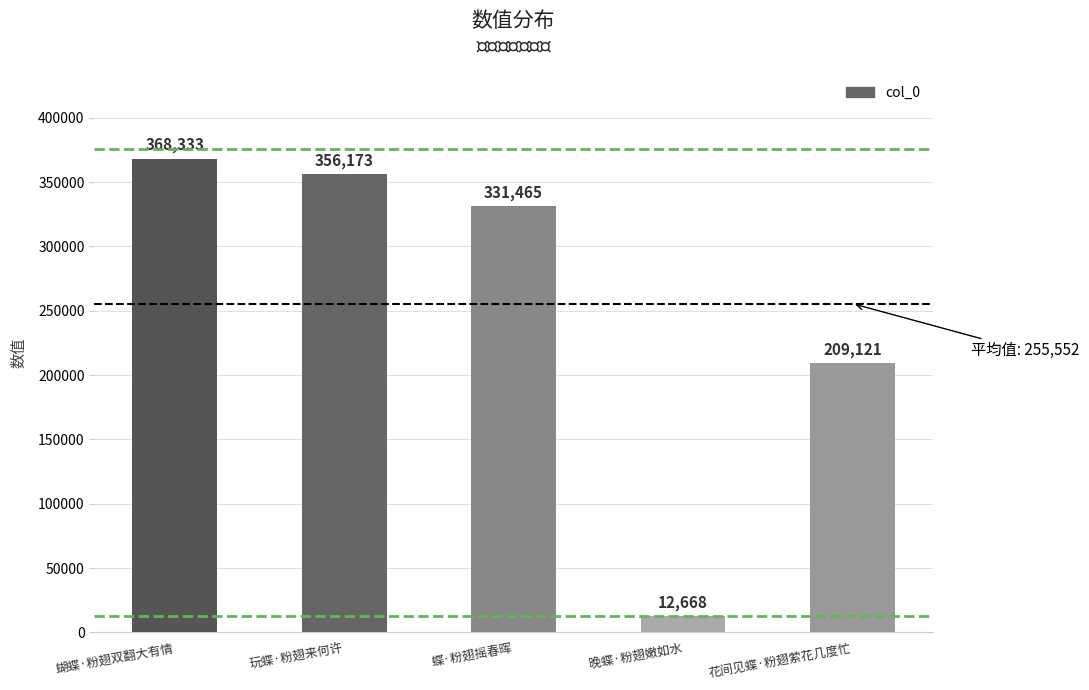

The value at 蝴蝶·粉翅双翻大有情 is 512800. True or false?

False